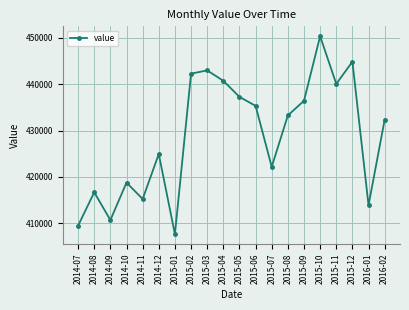

Is this an area chart (filled region under the line)?

No